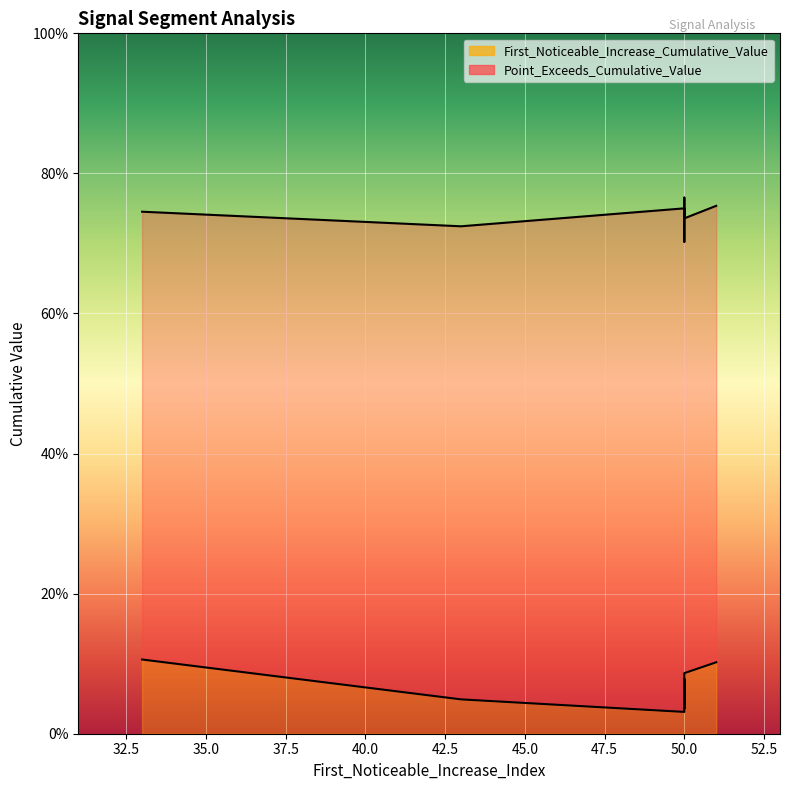

What is the average value of the Point_Exceeds_Cumulative_Value series?

0.7